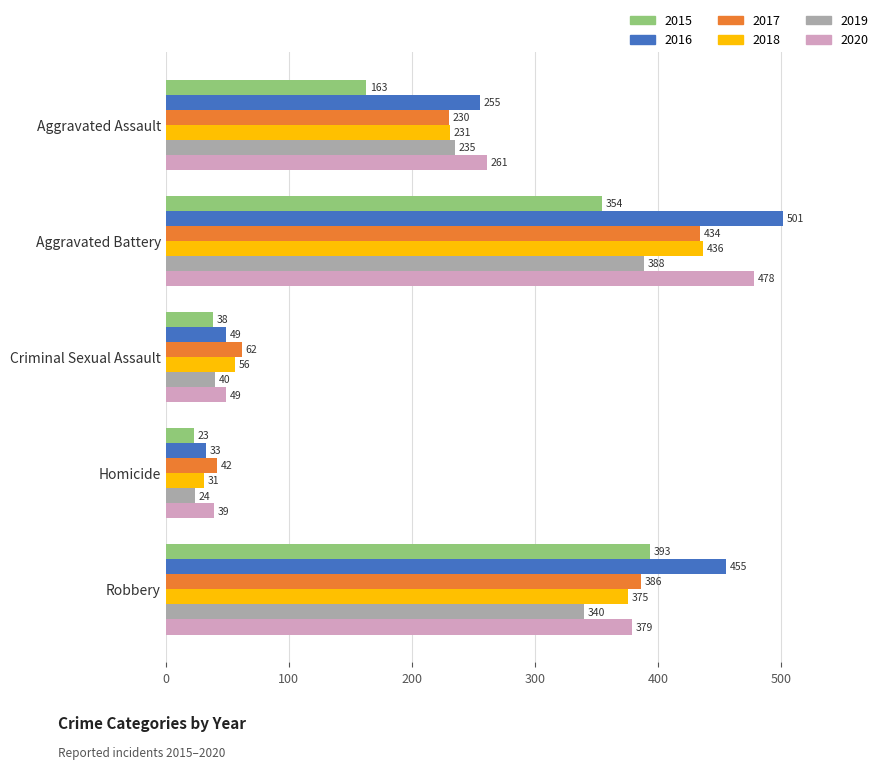

Rank the categories by 2018 value from highest to lowest.

Aggravated Battery, Robbery, Aggravated Assault, Criminal Sexual Assault, Homicide